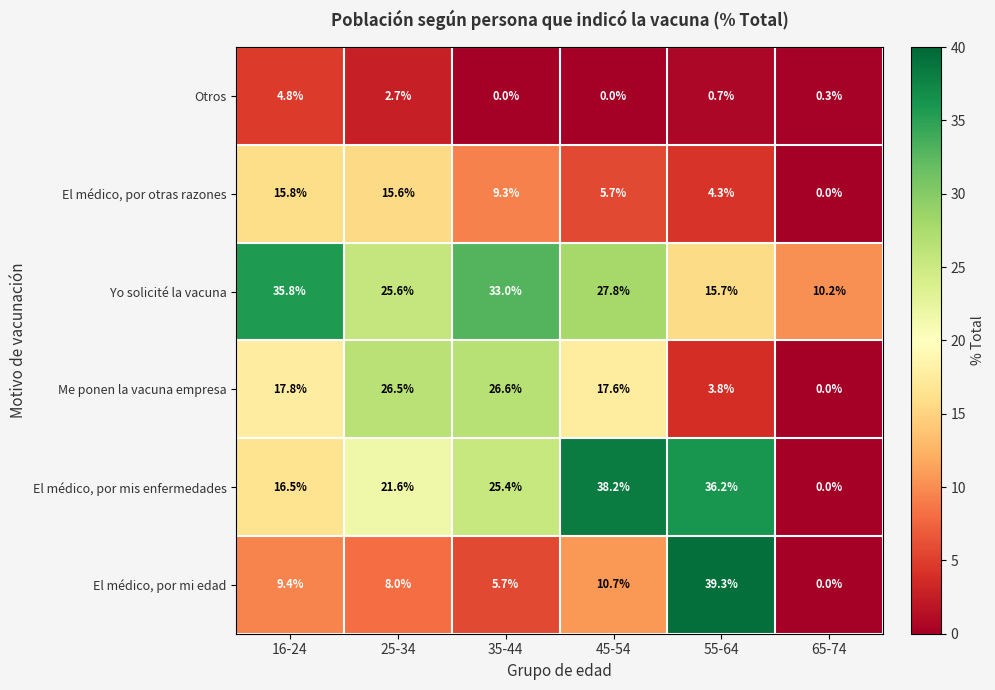

How many data points does each series have?

6